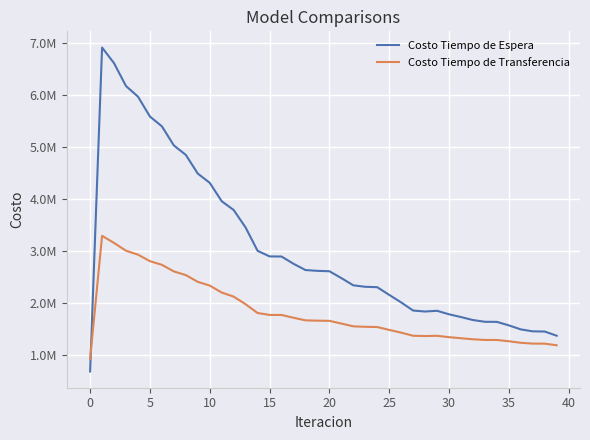

Which series has the largest total across all categories?

Costo Tiempo de Espera